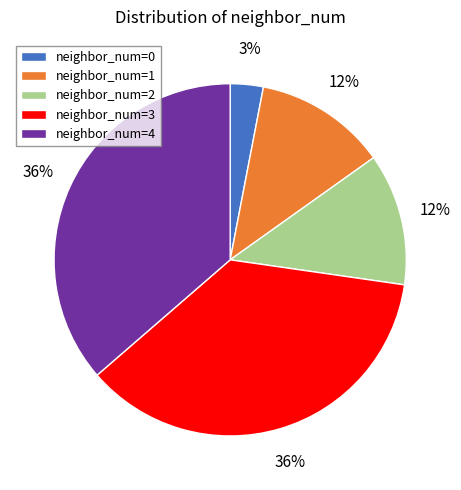

True or false: neighbor_num=2 accounts for 12% of the total.

True